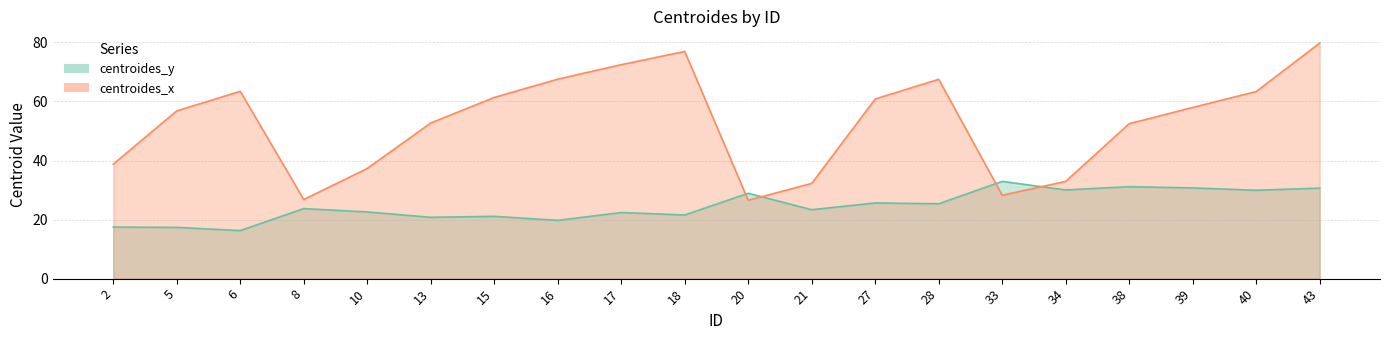

How many interior local valleys does the centroides_y series have?

8